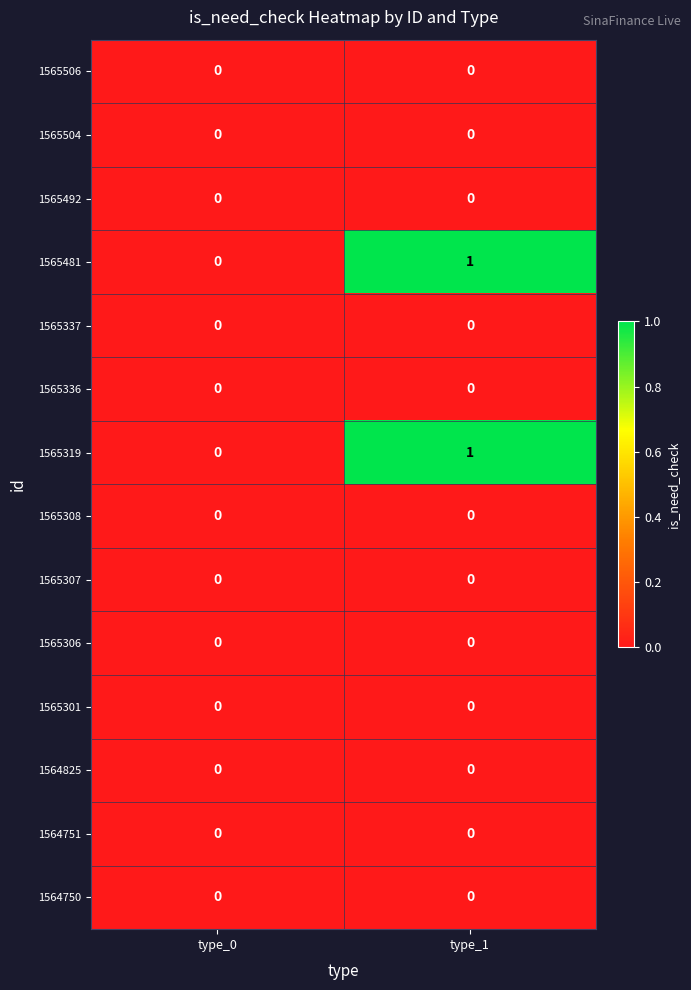

Which label corresponds to the largest value in the chart?

type_1